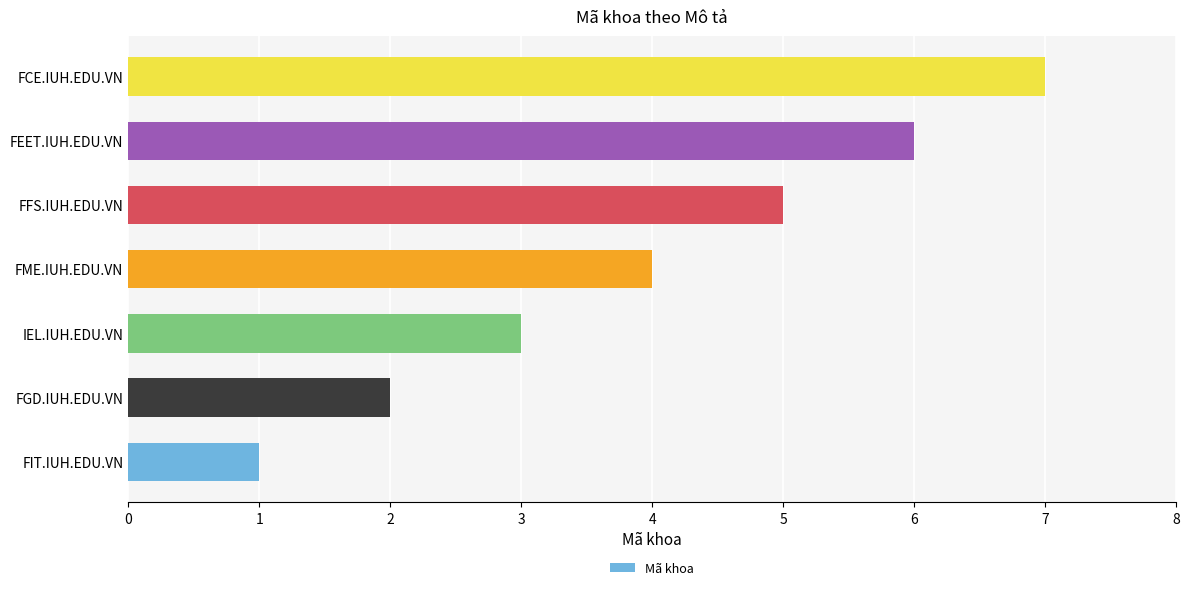

Which has a higher value, FCE.IUH.EDU.VN or FGD.IUH.EDU.VN?

FCE.IUH.EDU.VN